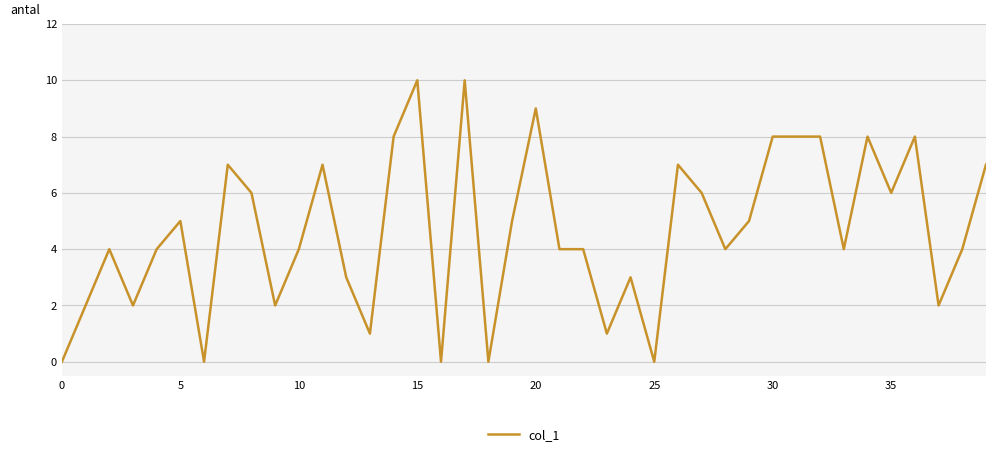

Count the number of categories in the chart.

40